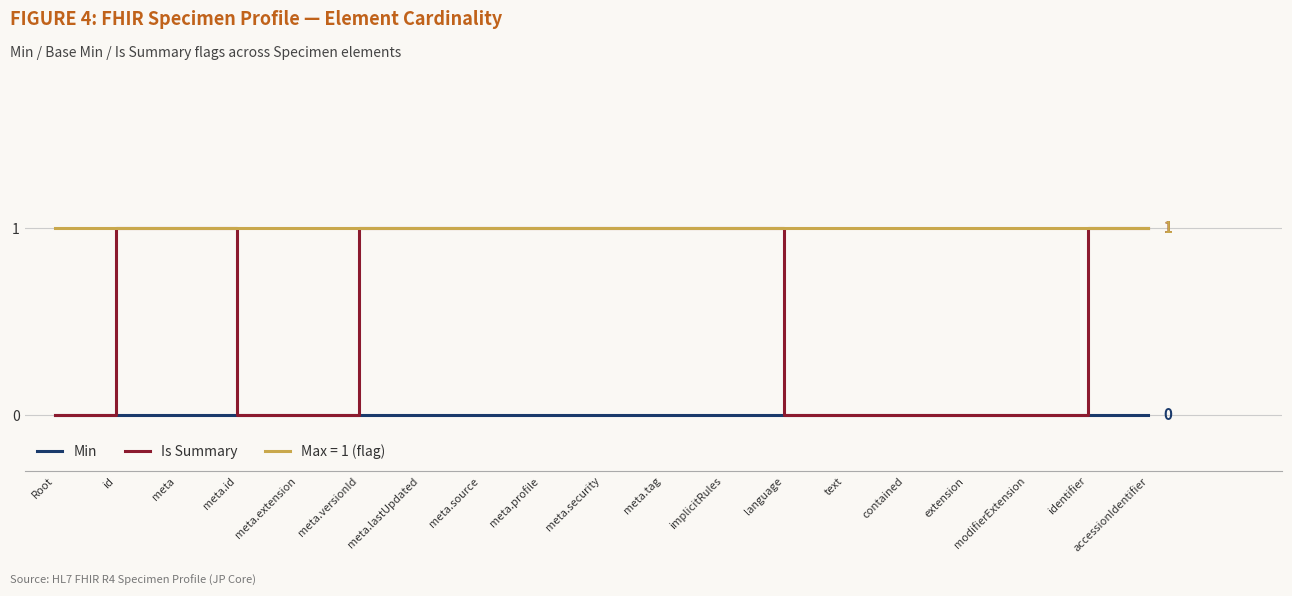

True or false: Max = 1 (flag) and Min intersect in this chart.

False